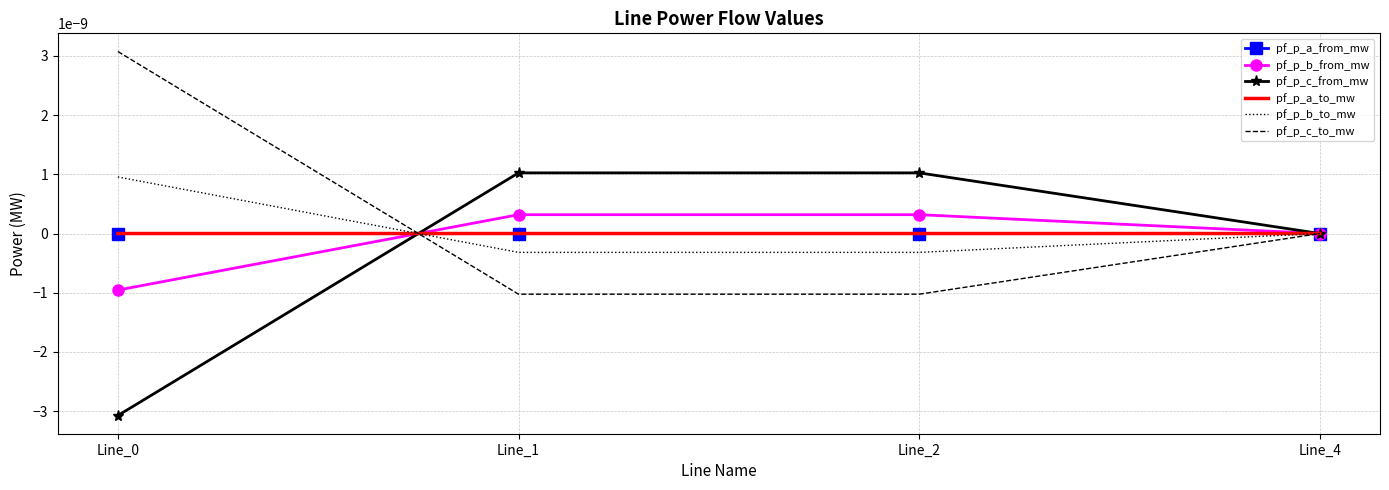

Rank the categories by pf_p_a_from_mw value from highest to lowest.

Line_4, Line_1, Line_2, Line_0